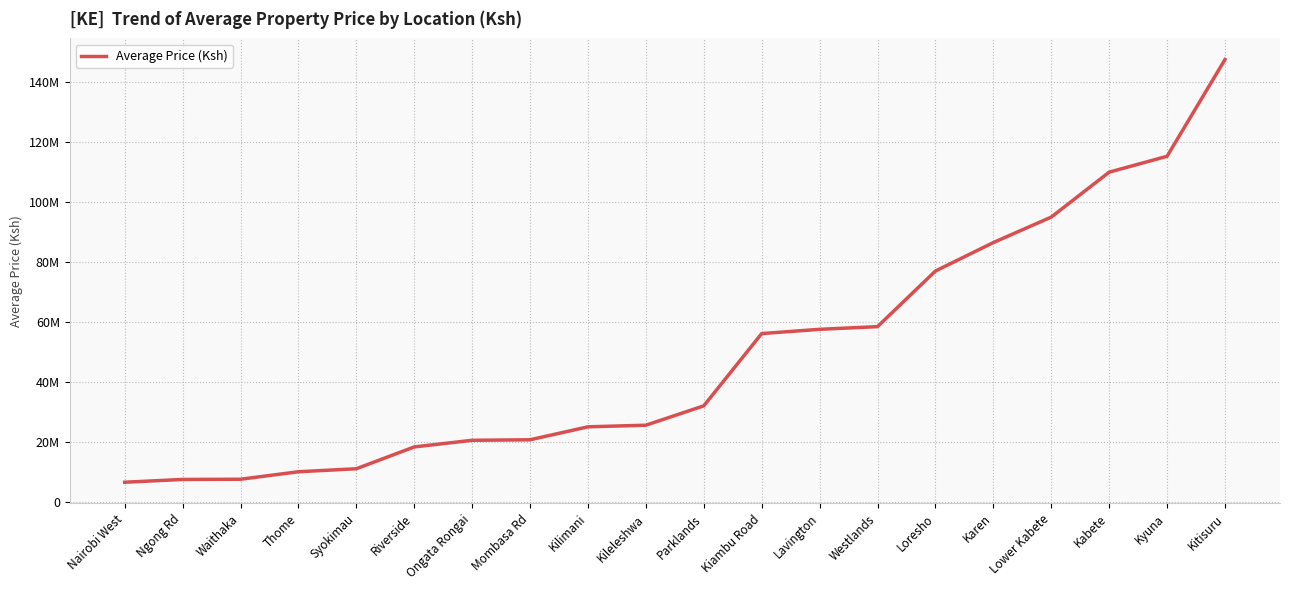

Rank the categories by value from lowest to highest.

Nairobi West, Ngong Rd, Waithaka, Thome, Syokimau, Riverside, Ongata Rongai, Mombasa Rd, Kilimani, Kileleshwa, Parklands, Kiambu Road, Lavington, Westlands, Loresho, Karen, Lower Kabete, Kabete, Kyuna, Kitisuru